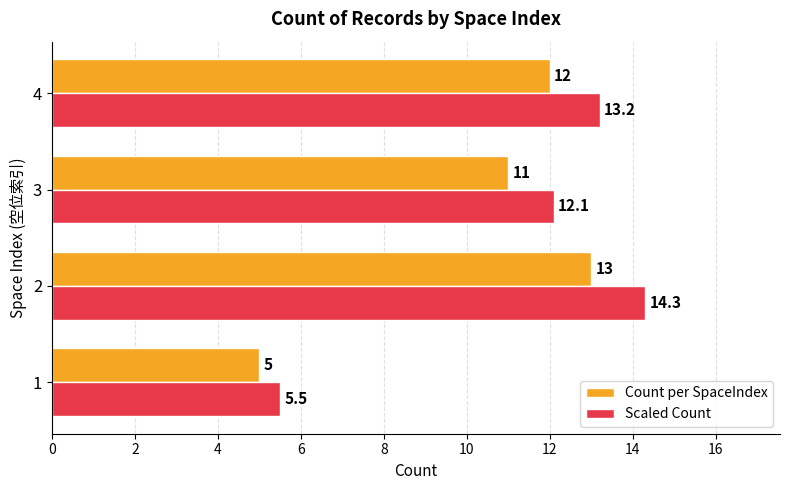

What is the sum of all Scaled Count values?

45.1